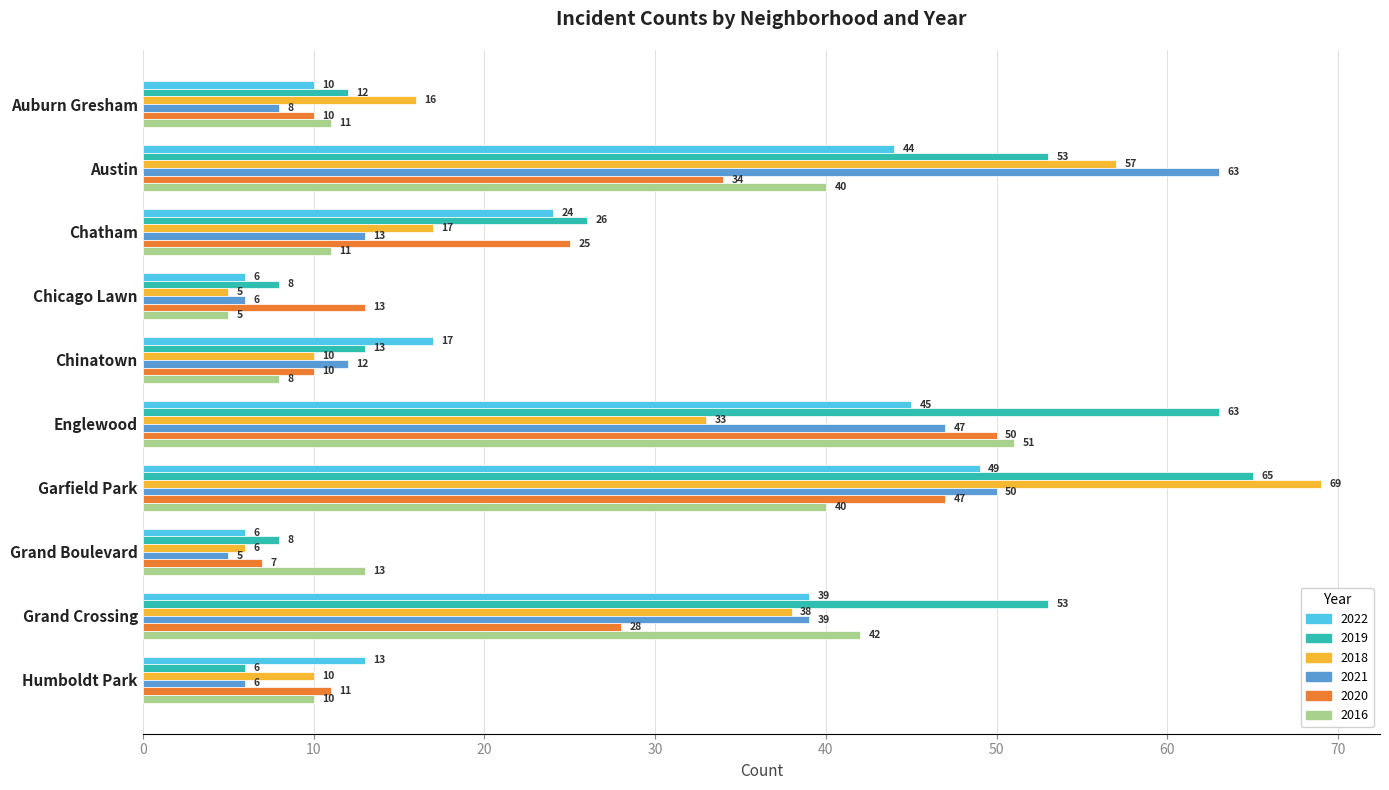

The value of 2019 at Chicago Lawn is 5. True or false?

False